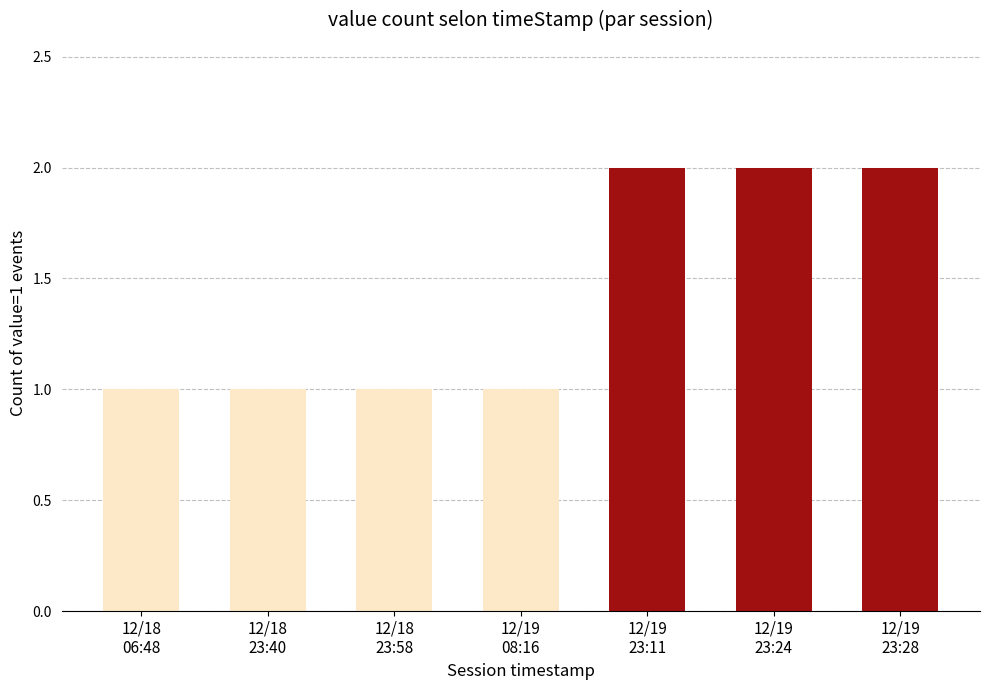

Reading right to left, what are all the values shown in this chart?

12/19
23:28=2	12/19
23:24=2	12/19
23:11=2	12/19
08:16=1	12/18
23:58=1	12/18
23:40=1	12/18
06:48=1